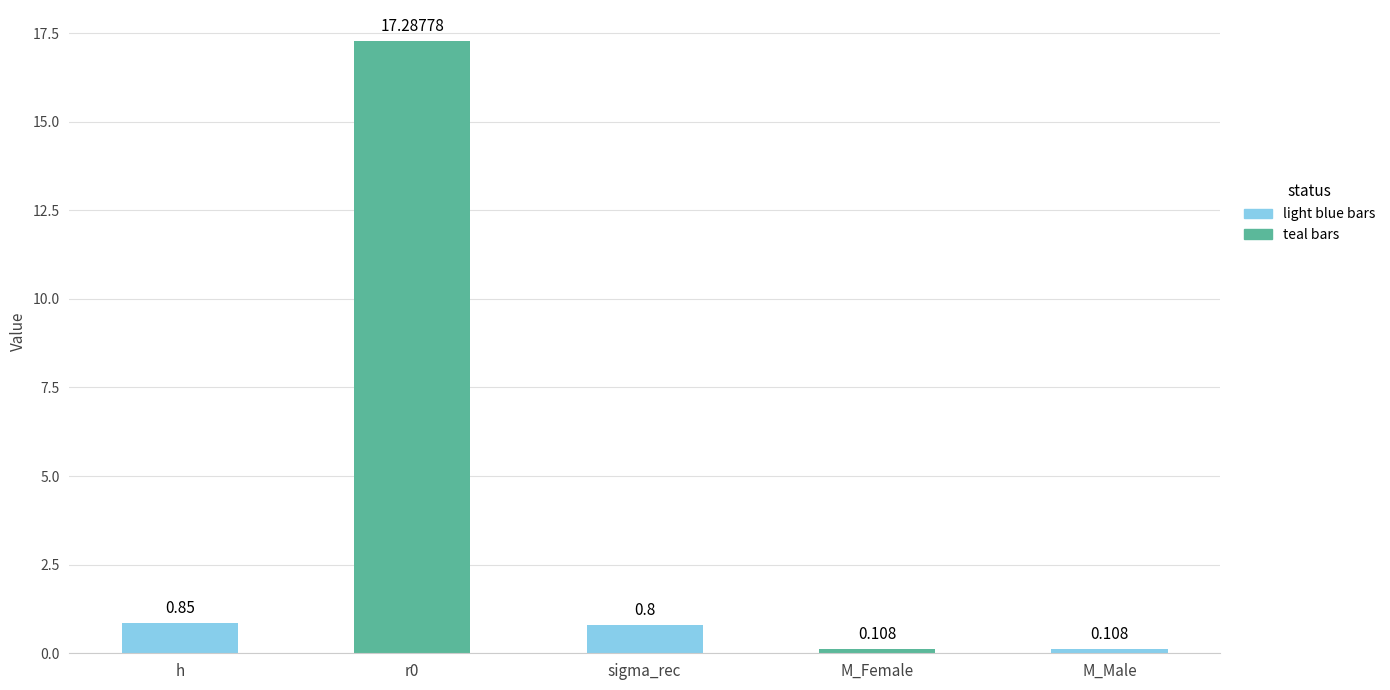

At which label is the value closest to 8?

h